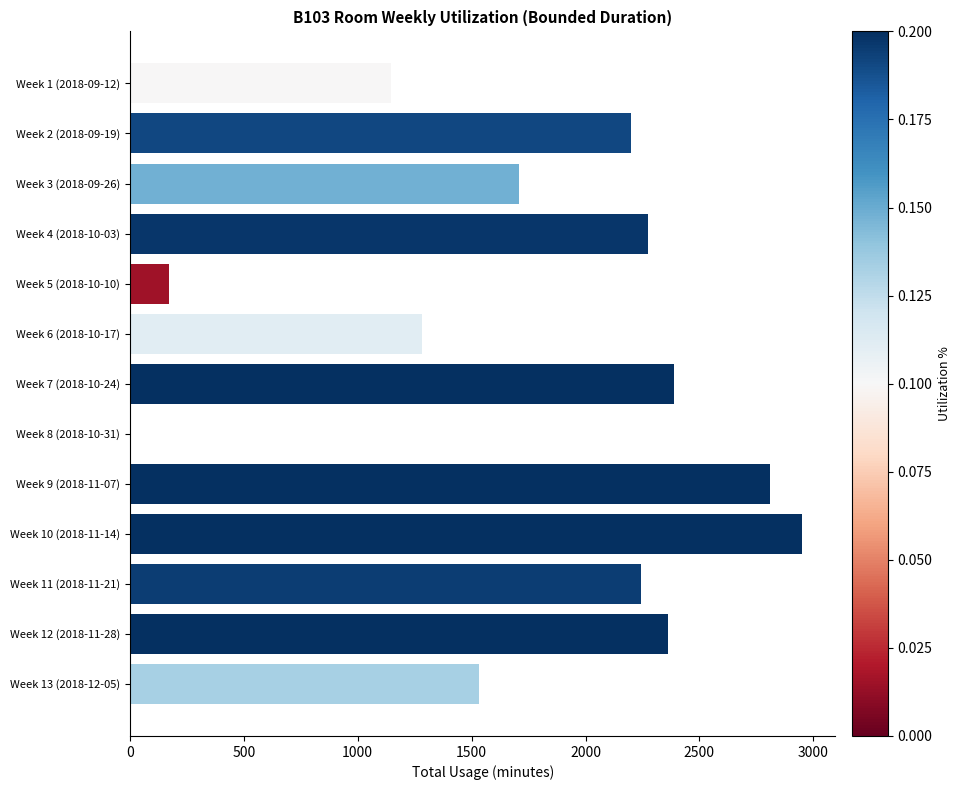

What is the change in value from Week 4 (2018-10-03) to Week 7 (2018-10-24)?

+116